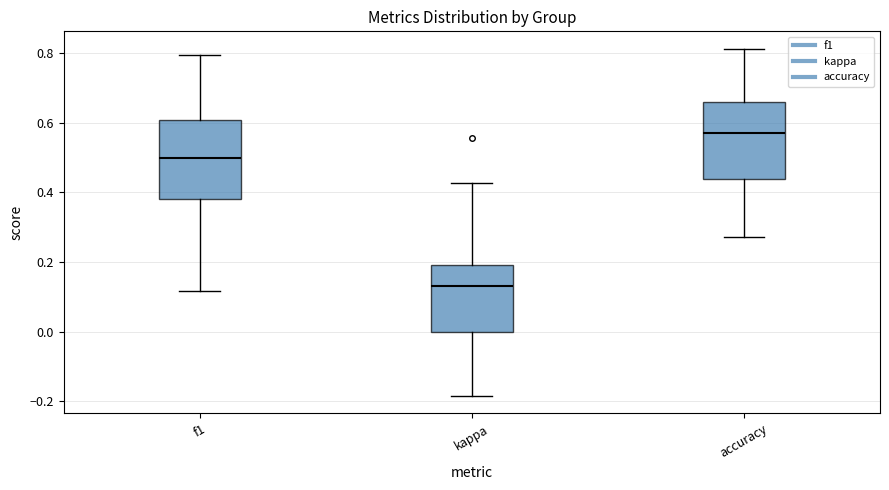

Reading left to right, read every box against the y-axis: the position of its median line, the range the box covers, and the ends of its whiskers. The values are not printed on the chart, so give them approximately, as read against the axis.

f1: median 0.50, box 0.38 to 0.60, whiskers 0.12 to 0.80
kappa: median 0.14, box 0.00 to 0.20, whiskers -0.18 to 0.42
accuracy: median 0.58, box 0.44 to 0.66, whiskers 0.28 to 0.82